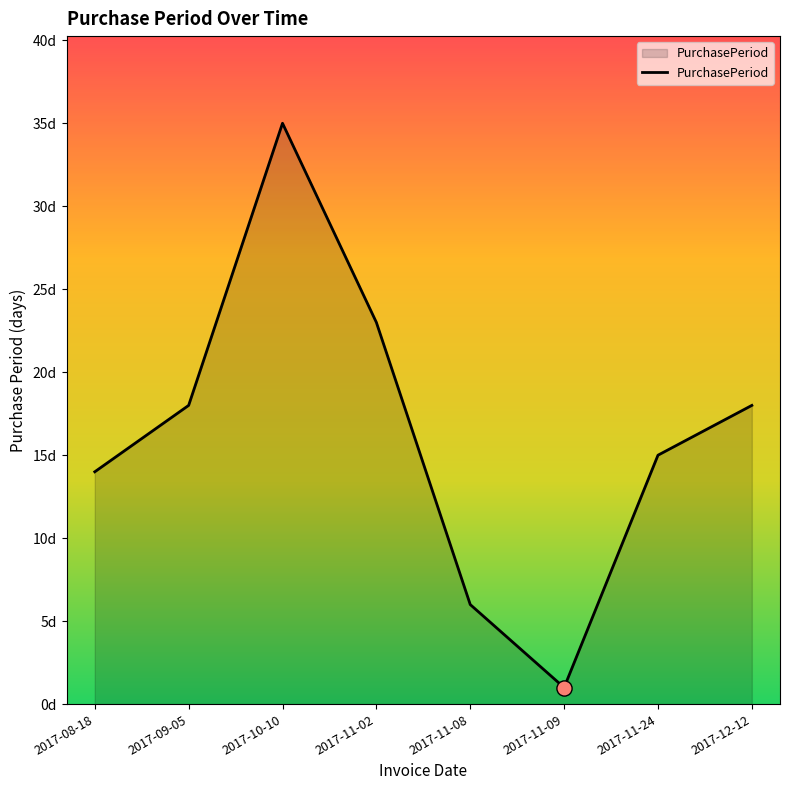

Between 2017-11-24 and 2017-09-05, which is larger?

2017-09-05